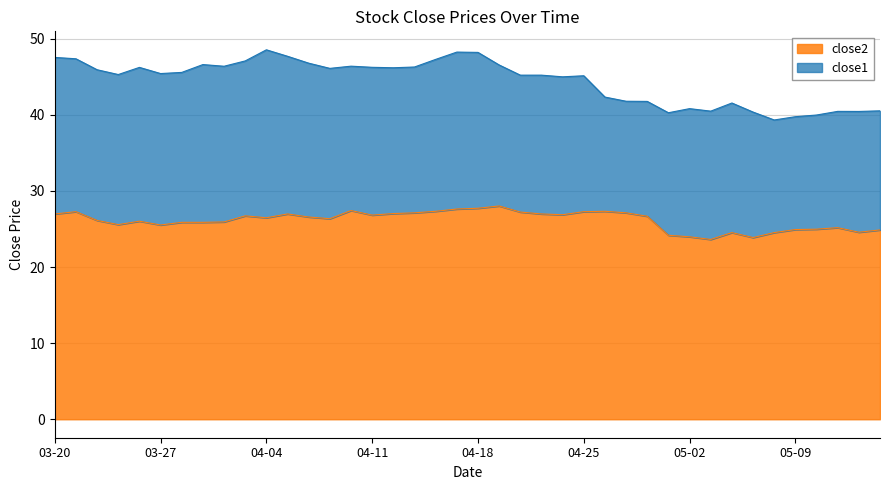

What is the label of the 18th point from the right?

22